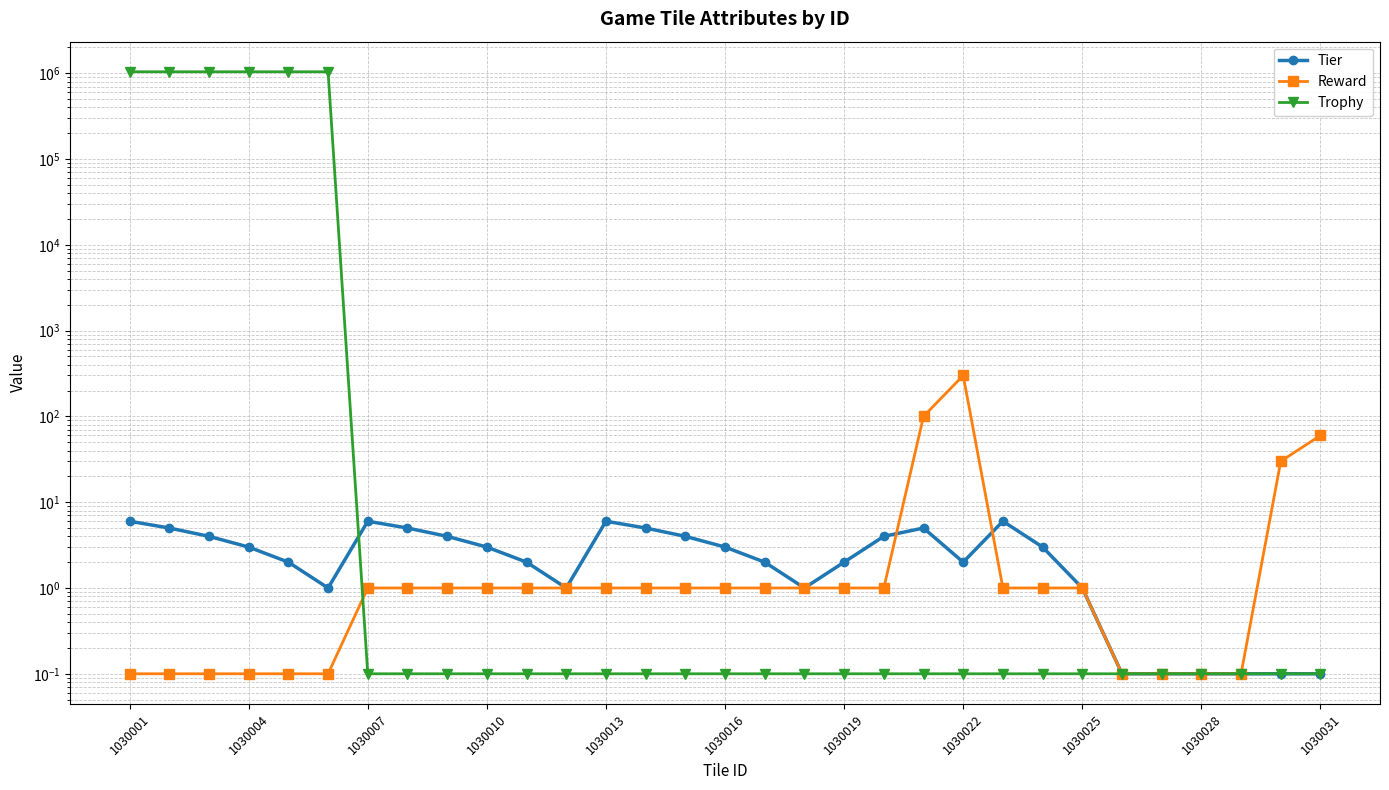

Is this an area chart (filled region under the line)?

No